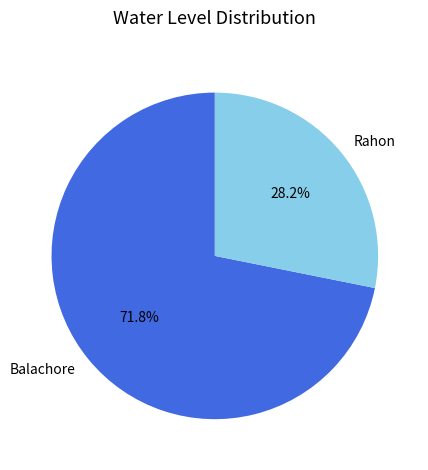

What is the smallest slice in the pie chart?

Rahon